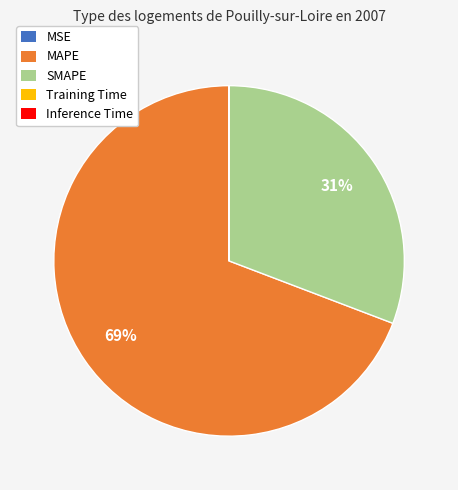

Is there any slice that represents more than half of the pie?

Yes